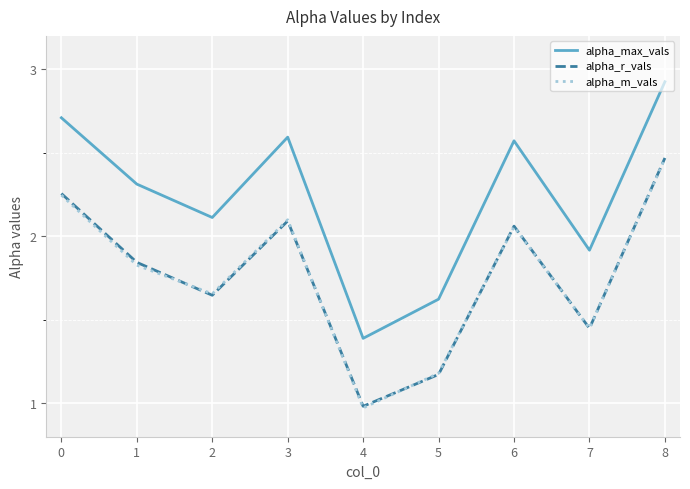

At which label is alpha_r_vals closest to 1?

4